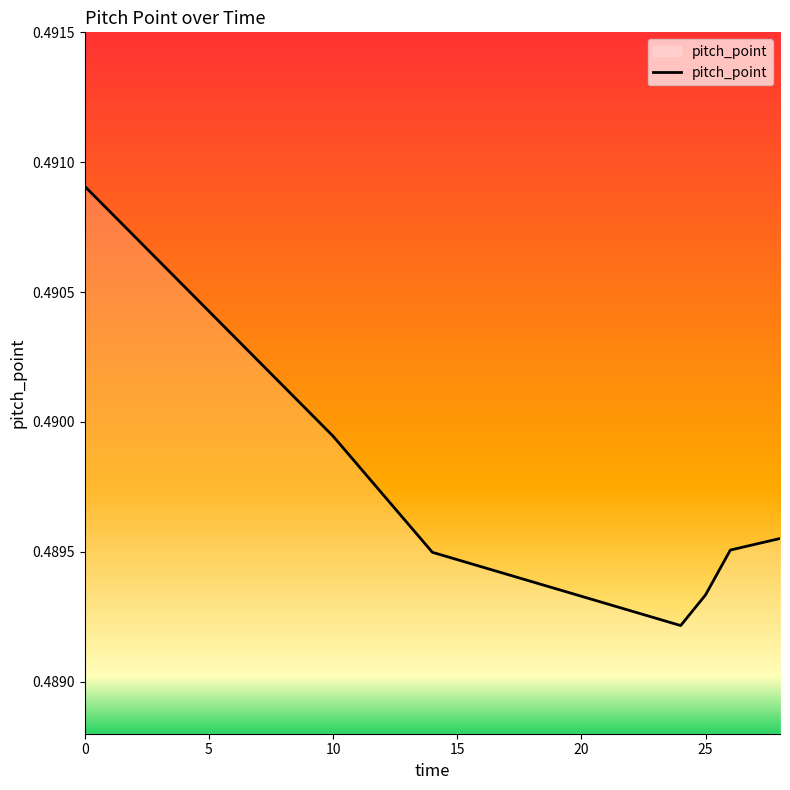

Count the values in the range 0 to 1.

7